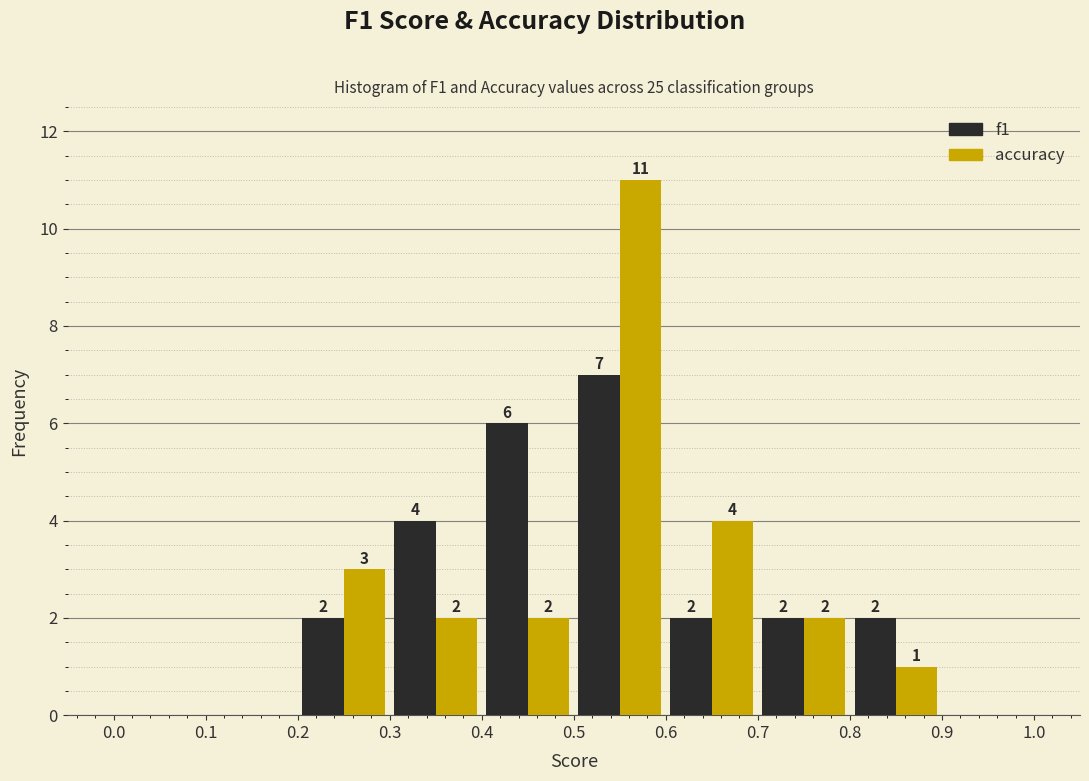

In the accuracy series, which range on the x-axis has the tallest bar?

0.5 to 0.6